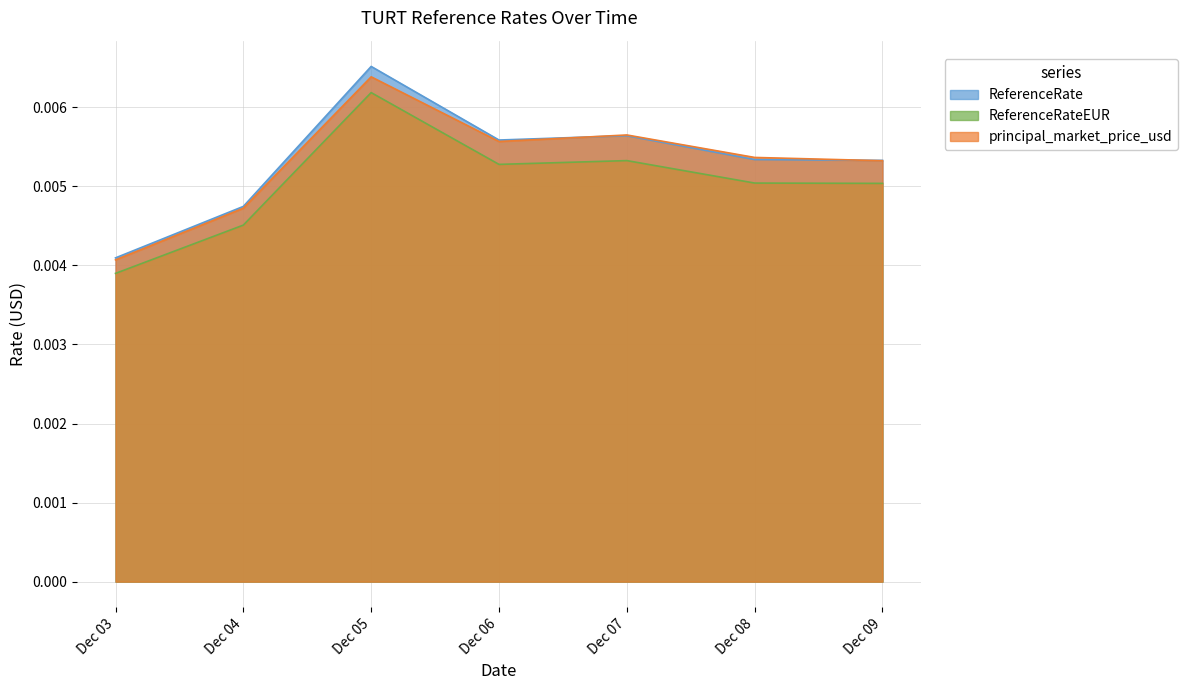

Which series changed the most between Dec 07 and Dec 08?

ReferenceRate